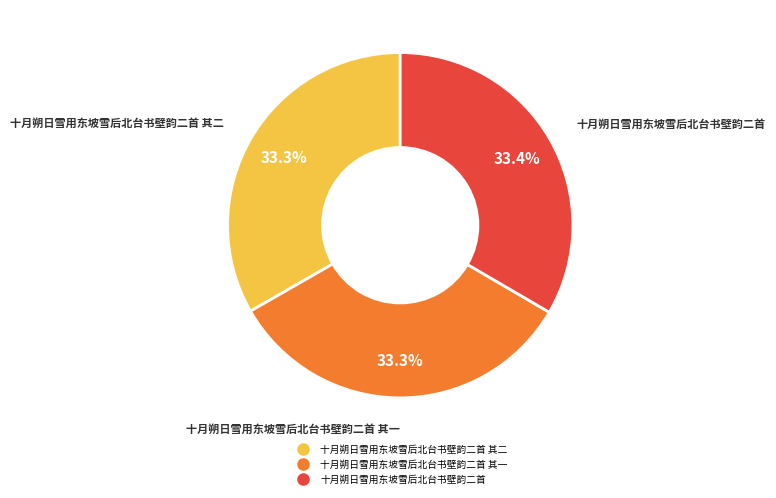

Is there any slice that represents more than half of the pie?

No